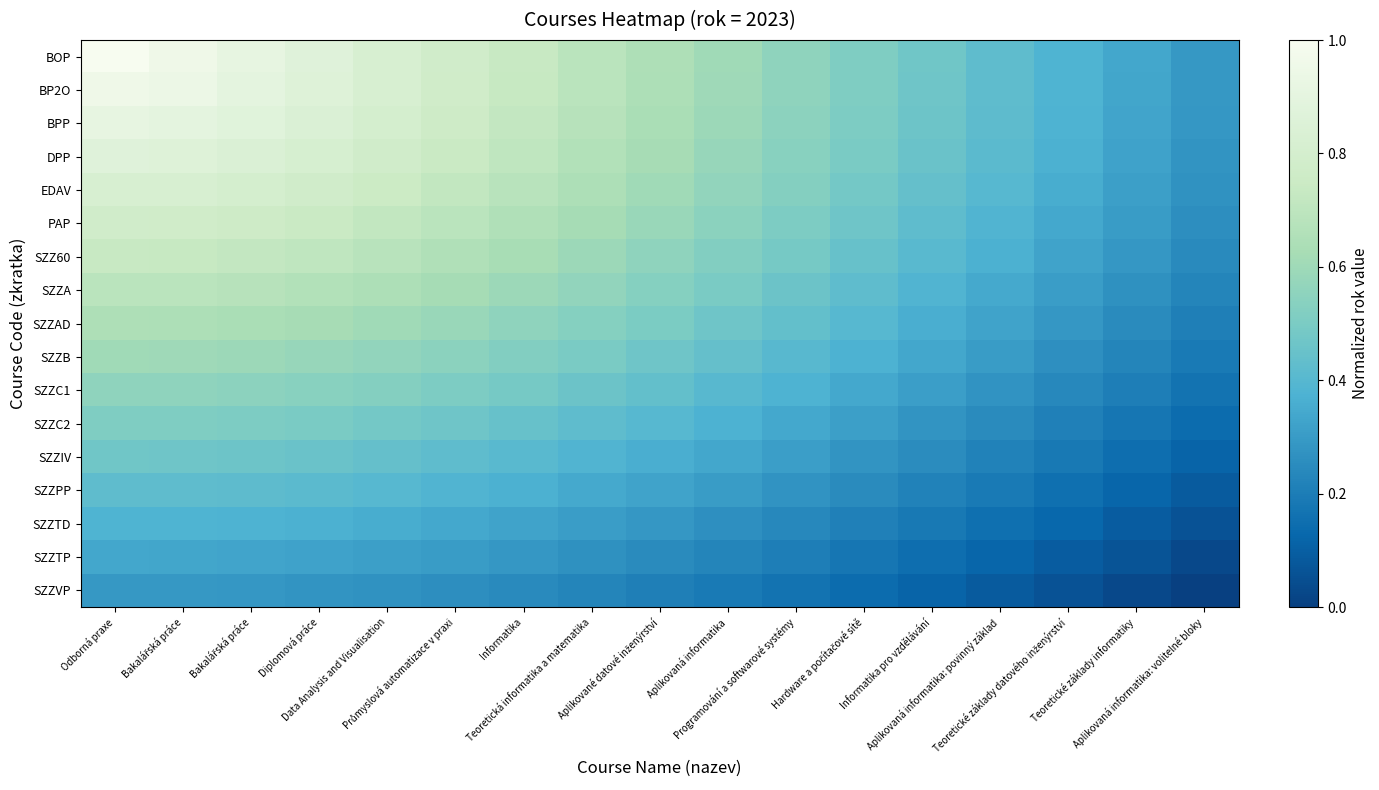

Which series has the largest total across all categories?

BOP